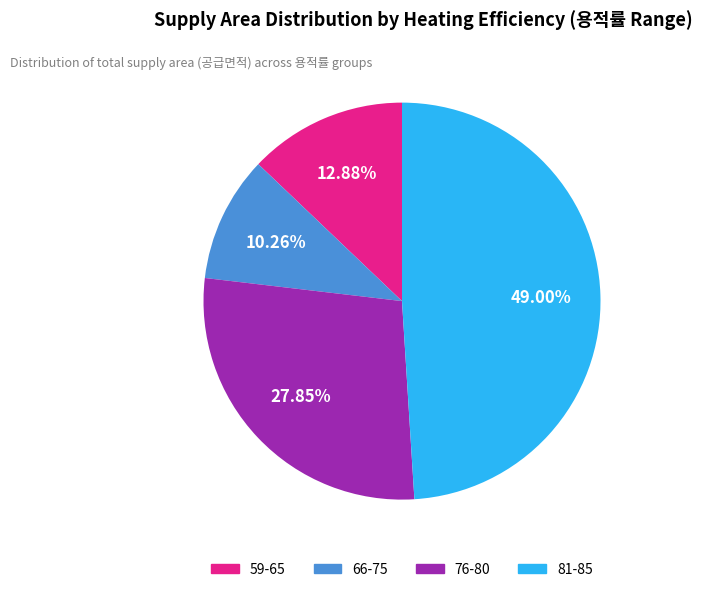

Count the number of slices in the pie.

4